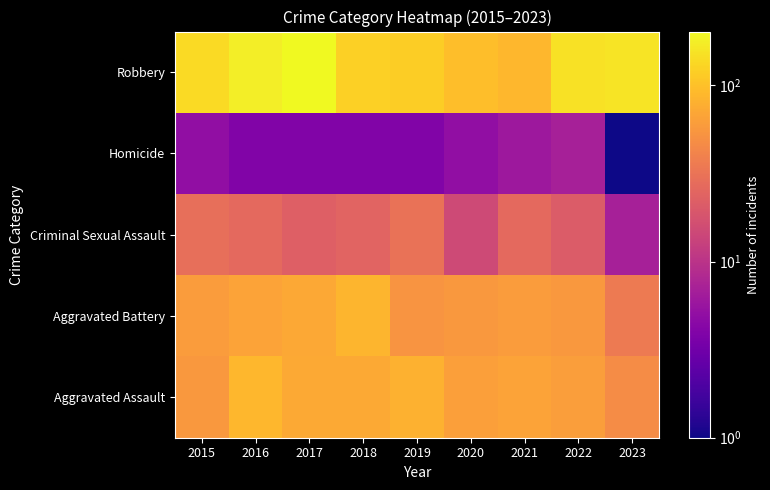

Reading left to right, transcribe all the data shown in this chart.

Aggravated Assault: 2015=56	2016=88	2017=72	2018=72	2019=80	2020=62	2021=66	2022=61	2023=47
Aggravated Battery: 2015=60	2016=66	2017=71	2018=86	2019=53	2020=57	2021=60	2022=56	2023=35
Criminal Sexual Assault: 2015=29	2016=26	2017=22	2018=24	2019=31	2020=15	2021=26	2022=21	2023=7
Homicide: 2015=5	2016=4	2017=4	2018=4	2019=4	2020=5	2021=6	2022=7	2023=1
Robbery: 2015=139	2016=178	2017=202	2018=121	2019=116	2020=97	2021=88	2022=151	2023=155